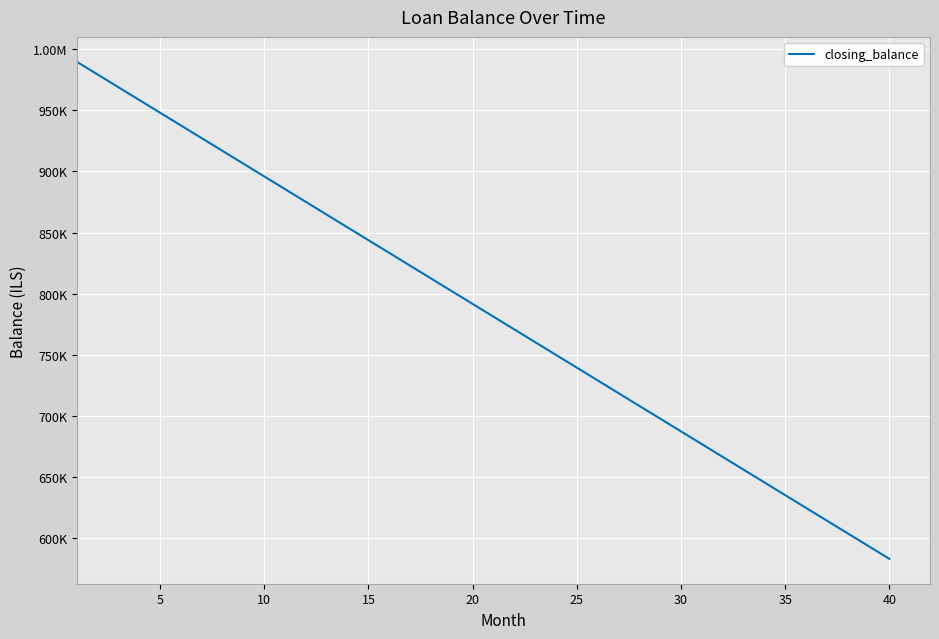

What is the greatest value displayed?

989583.3